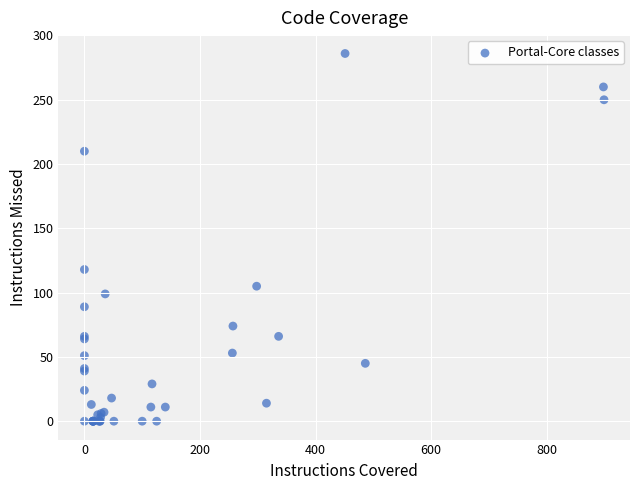

What Y value in the scatter plot is closest to 143?

118